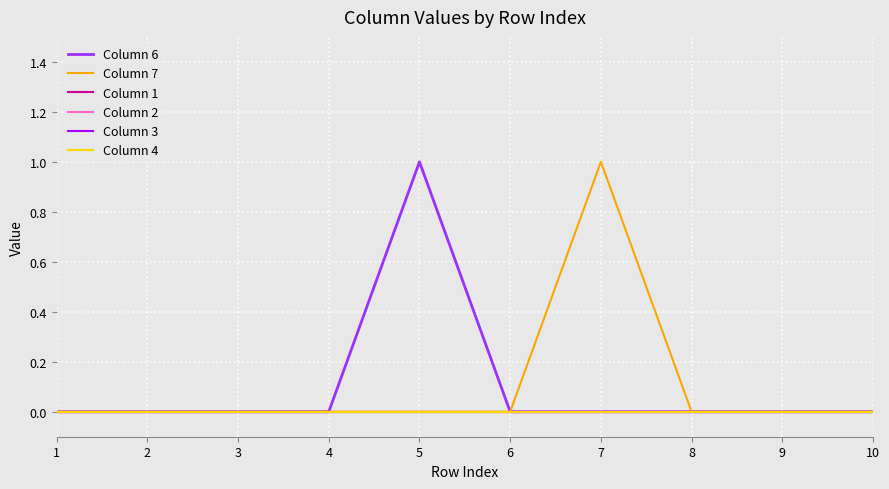

Does the chart have visible grid lines?

Yes